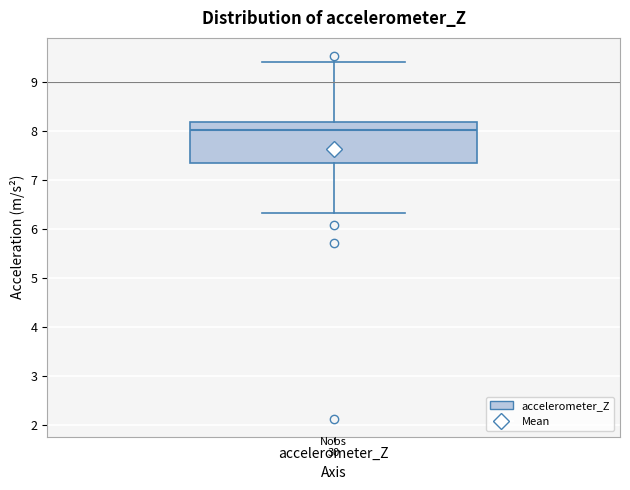

Transcribe this box plot: give where the median line is, the range the box spans, and where the two whiskers end, as read against the y-axis. The values are not printed on the chart, so give them approximately, as read against the axis.

median 8.0, box 7.4 to 8.2, whiskers 6.3 to 9.4